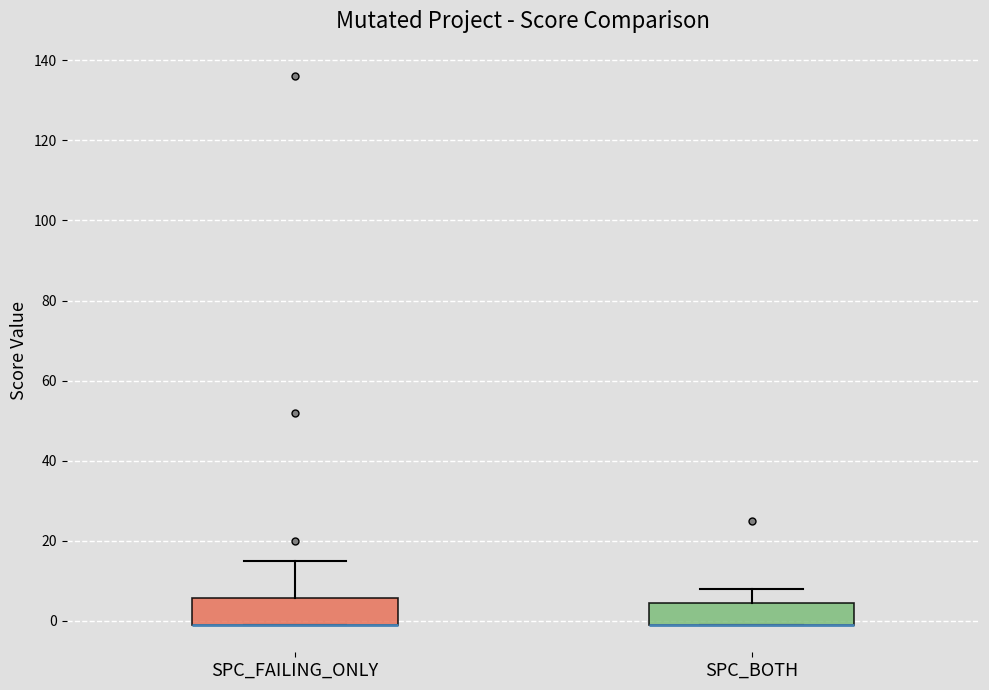

Reading left to right, read every box against the y-axis: the position of its median line, the range the box covers, and the ends of its whiskers. The values are not printed on the chart, so give them approximately, as read against the axis.

SPC_FAILING_ONLY: median 0 (drawn on the box's lower edge), box 0 to 6, whiskers 0 to 16
SPC_BOTH: median 0 (drawn on the box's lower edge), box 0 to 4, whiskers 0 to 8